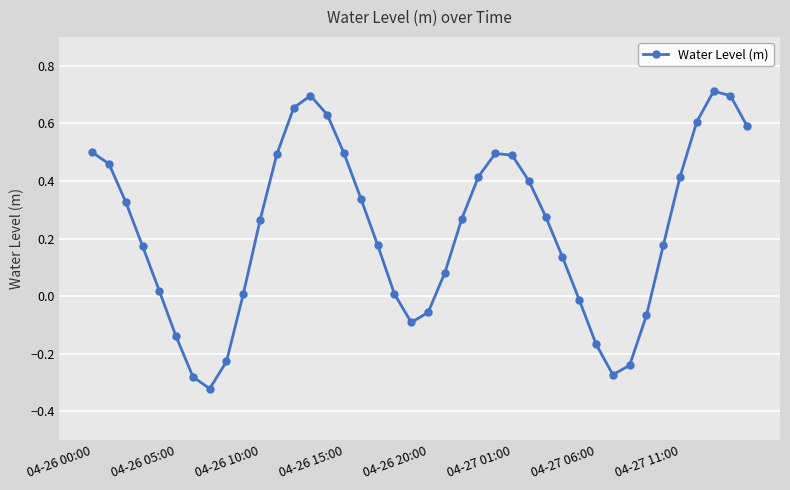

What is the difference between the maximum and minimum values?

1.0